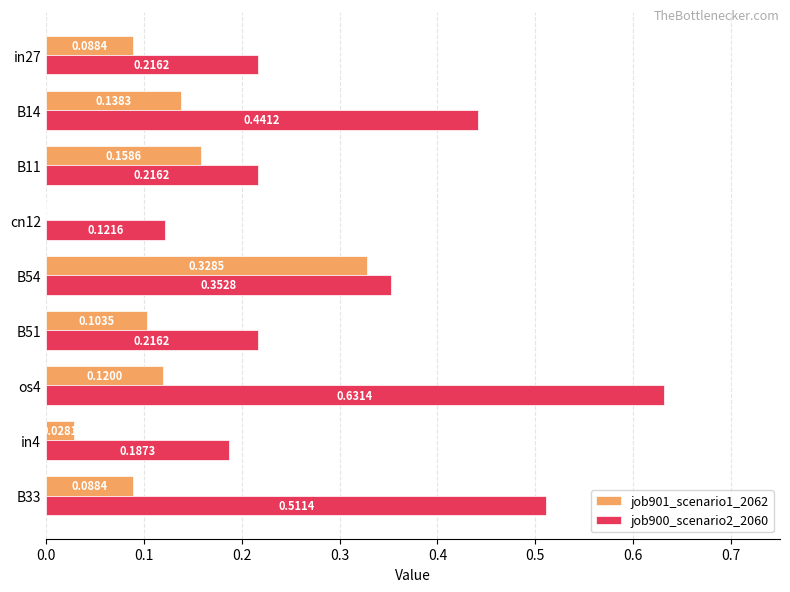

Is the value of job900_scenario2_2060 at cn12 greater than the value of job901_scenario1_2062 at in4?

Yes